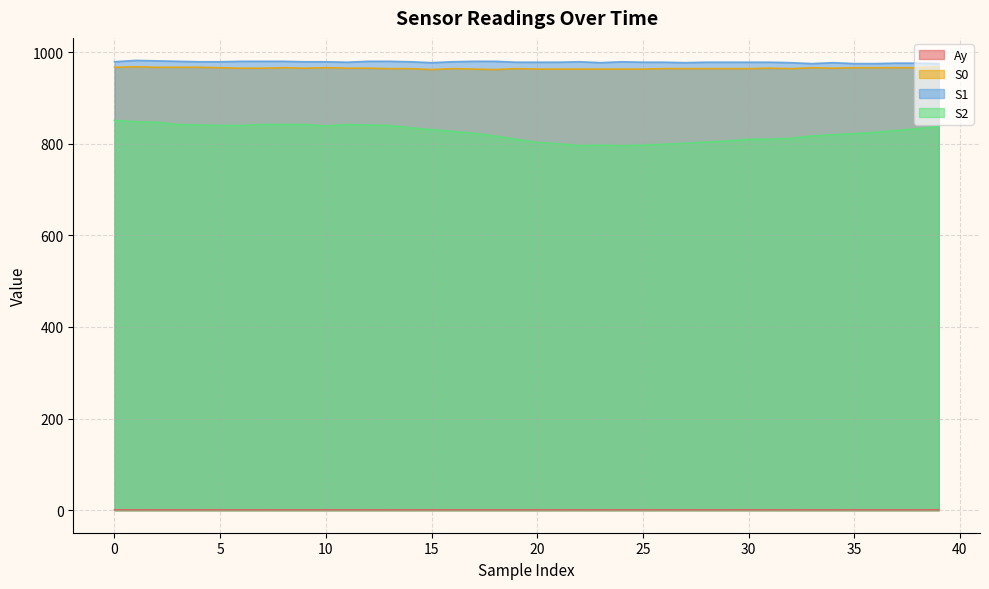

Reading right to left, list all the values displayed in this chart.

Ay: 0.9	0.9	0.9	0.9	0.9	1.0	0.9	0.9	0.9	0.9	0.9	0.9	0.9	0.9	0.9	0.9	0.9	0.9	0.9	0.9	0.9	0.9	0.9	0.9	0.9	0.9	0.9	0.9	0.9	0.9	1.0	1.0	0.9	1.0	0.9	0.9	0.9	0.9	1.0	1.0
S0: 968.0	966.0	966.0	966.0	966.0	965.0	966.0	964.0	965.0	964.0	964.0	964.0	964.0	964.0	963.0	963.0	963.0	963.0	963.0	963.0	964.0	962.0	963.0	964.0	962.0	964.0	964.0	965.0	965.0	966.0	965.0	966.0	965.0	965.0	966.0	967.0	967.0	967.0	968.0	967.0
S1: 975.0	976.0	976.0	975.0	975.0	977.0	975.0	977.0	978.0	978.0	978.0	978.0	977.0	978.0	978.0	979.0	977.0	979.0	978.0	978.0	978.0	980.0	980.0	979.0	977.0	979.0	980.0	980.0	978.0	979.0	979.0	980.0	980.0	980.0	979.0	979.0	980.0	981.0	982.0	979.0
S2: 838.0	833.0	829.0	825.0	822.0	820.0	817.0	812.0	810.0	810.0	806.0	804.0	801.0	799.0	797.0	796.0	797.0	796.0	800.0	803.0	810.0	817.0	823.0	827.0	831.0	835.0	840.0	841.0	842.0	839.0	842.0	842.0	842.0	840.0	840.0	841.0	842.0	847.0	848.0	851.0